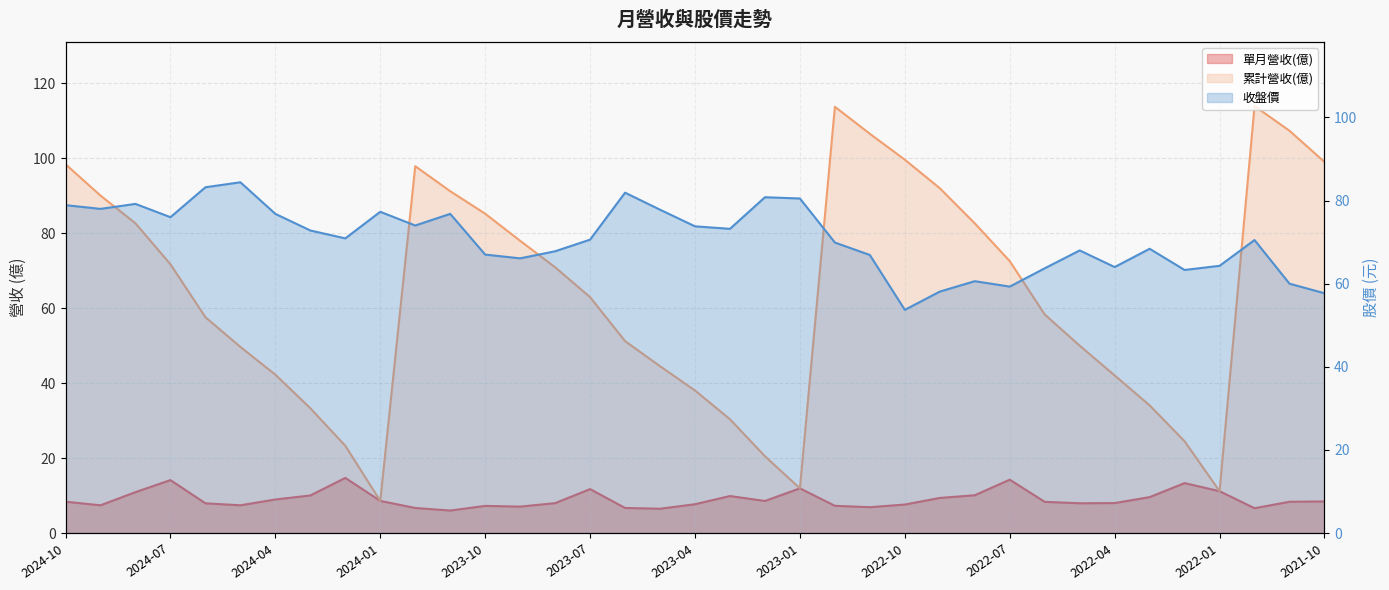

What are all the series names shown in the legend?

單月營收(億), 累計營收(億), 收盤價